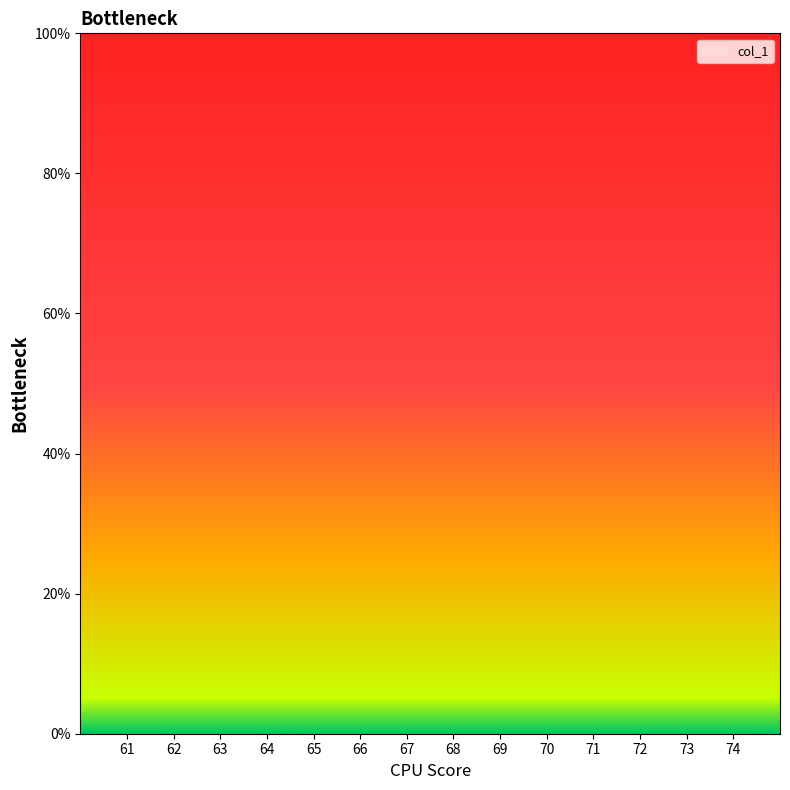

Is this an area chart (filled region under the line)?

No